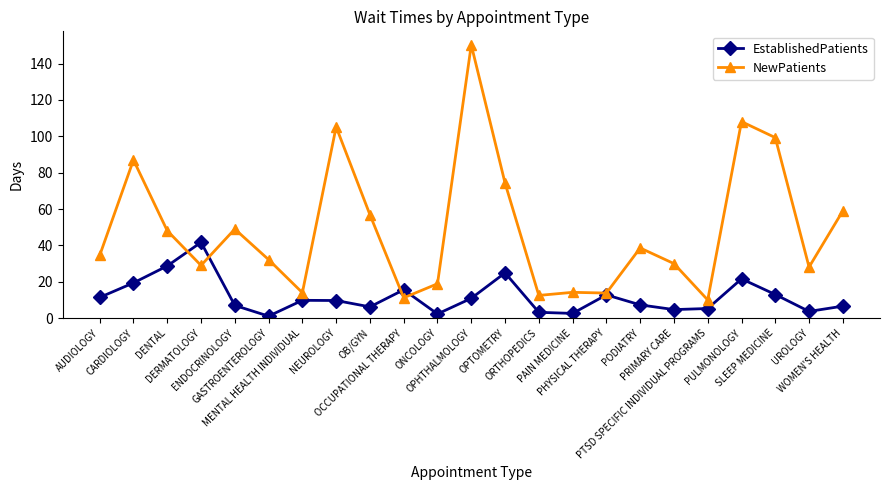

What are all the series names shown in the legend?

EstablishedPatients, NewPatients